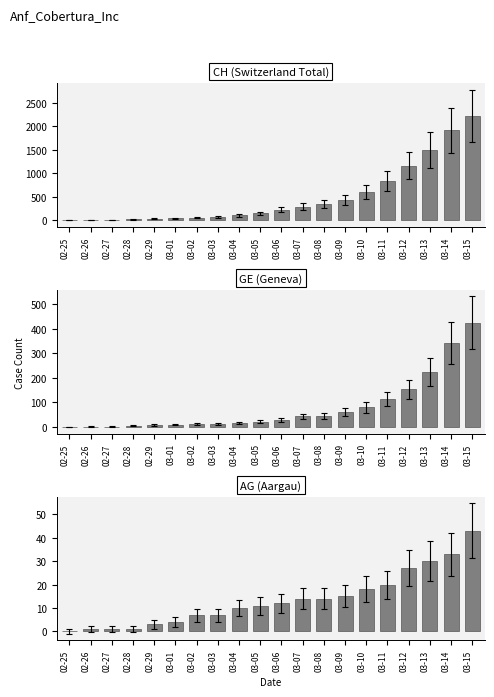

Between 03-07 and 02-28, which is larger?

03-07